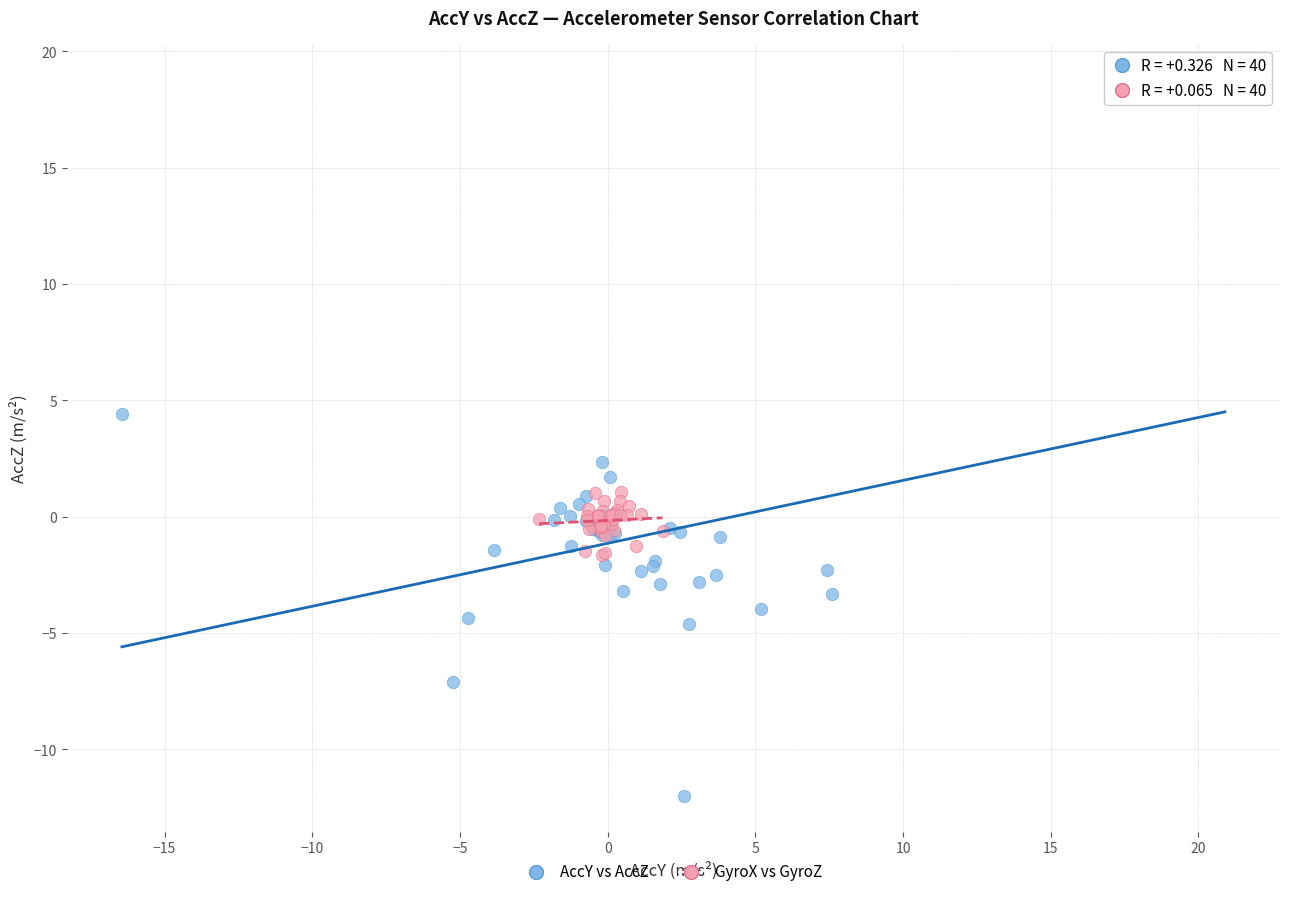

Which series reaches the minimum Y coordinate?

AccY vs AccZ